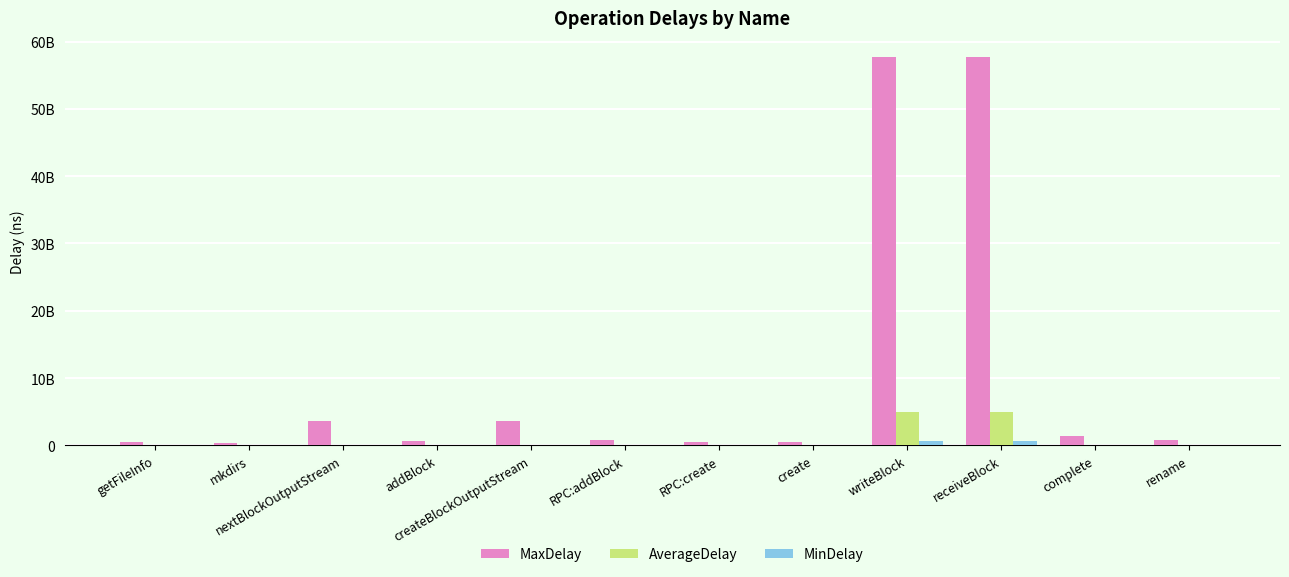

Does the chart contain stacked bars?

No